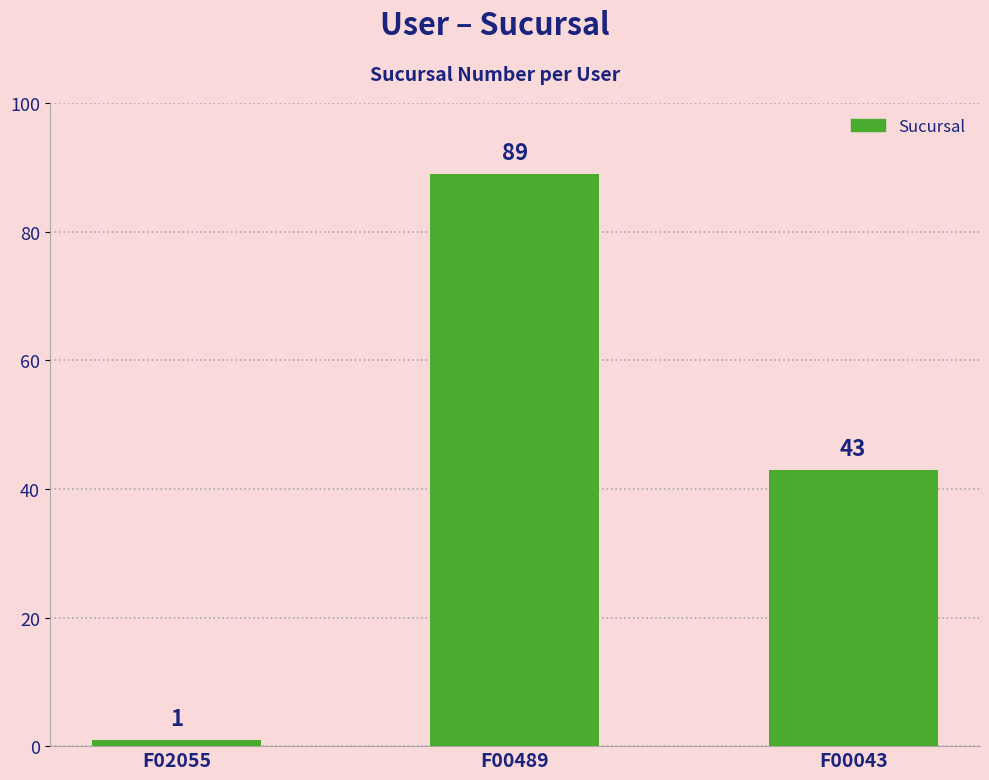

What is the change in value from F00489 to F00043?

-46